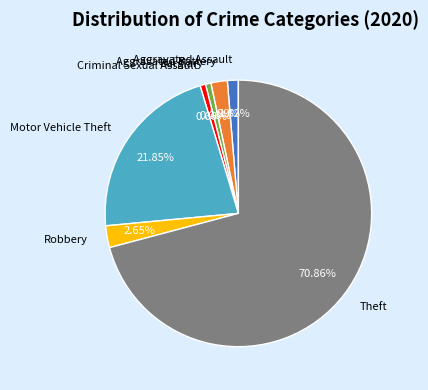

What is the ratio of the value at Motor Vehicle Theft to the value at Criminal Sexual Assault?

33.0